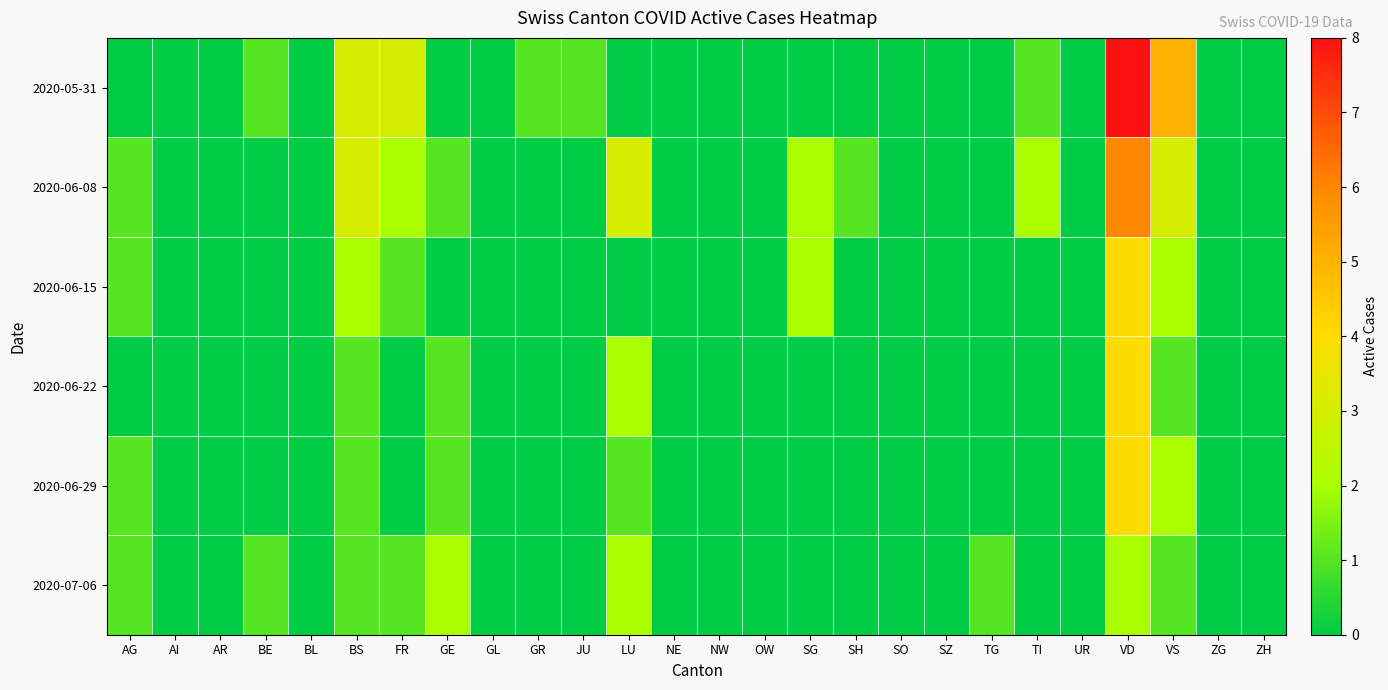

Rank the series by their maximum value, from lowest to highest.

2020-07-06, 2020-06-15, 2020-06-22, 2020-06-29, 2020-06-08, 2020-05-31